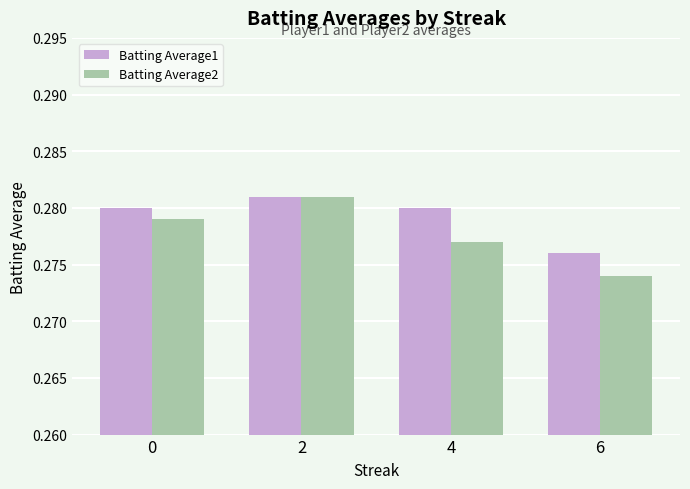

List the labels in order of Batting Average2 value, largest first.

2, 0, 4, 6